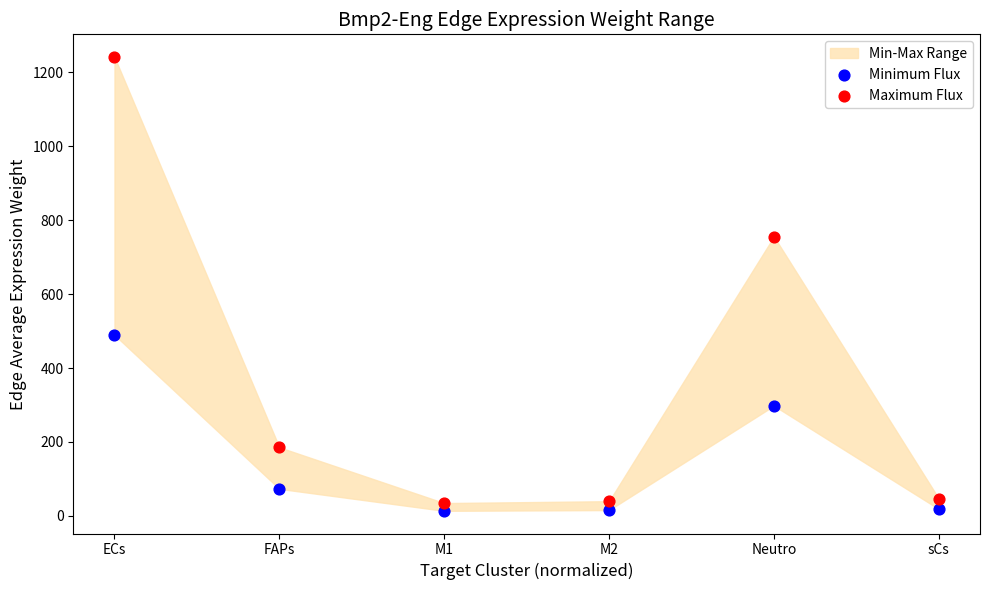

Across all data points, what is the range of Y values (max minus min)?

1227.8